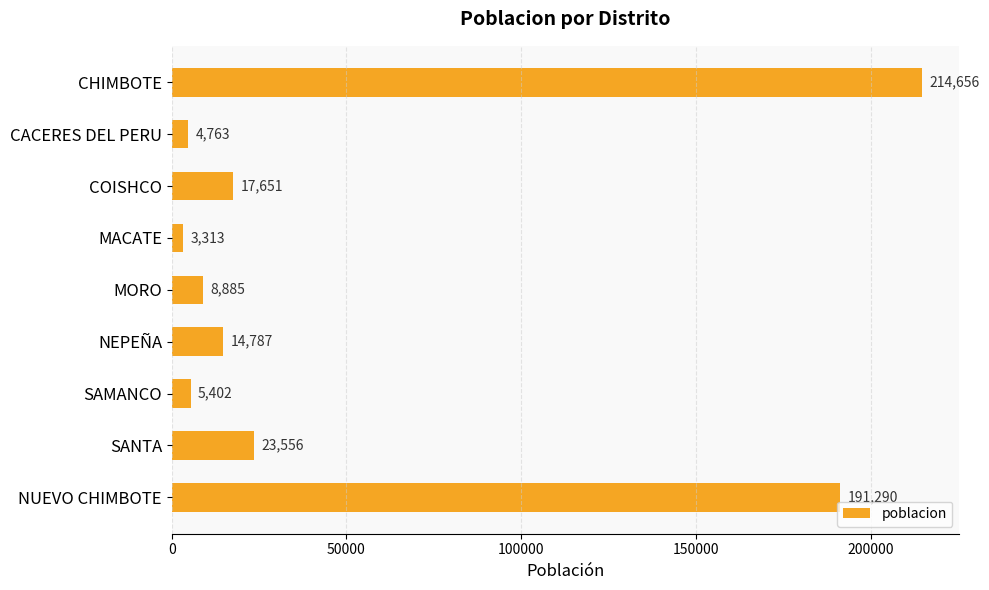

List the labels in order of value, largest first.

CHIMBOTE, NUEVO CHIMBOTE, SANTA, COISHCO, NEPEÑA, MORO, SAMANCO, CACERES DEL PERU, MACATE